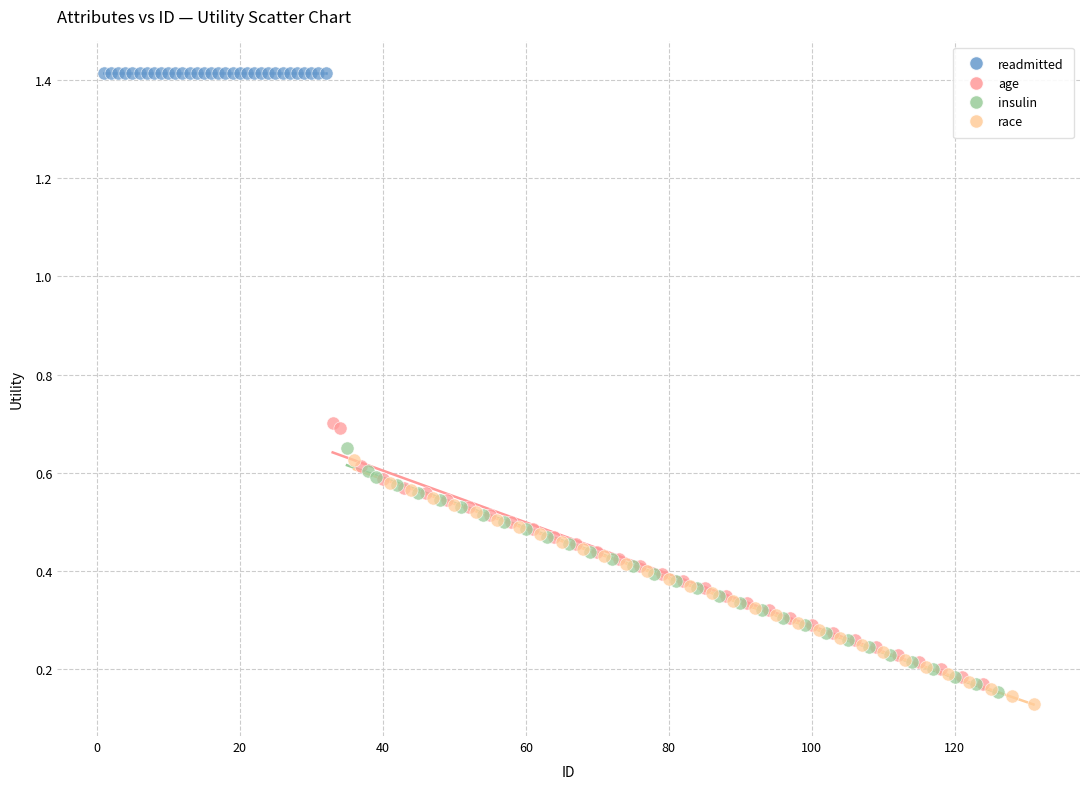

Which series reaches the maximum Y coordinate?

readmitted